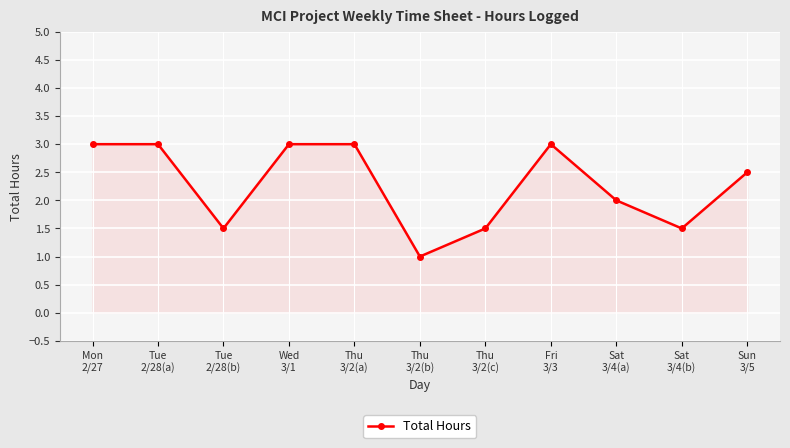

How many values are between 1 and 3?

11